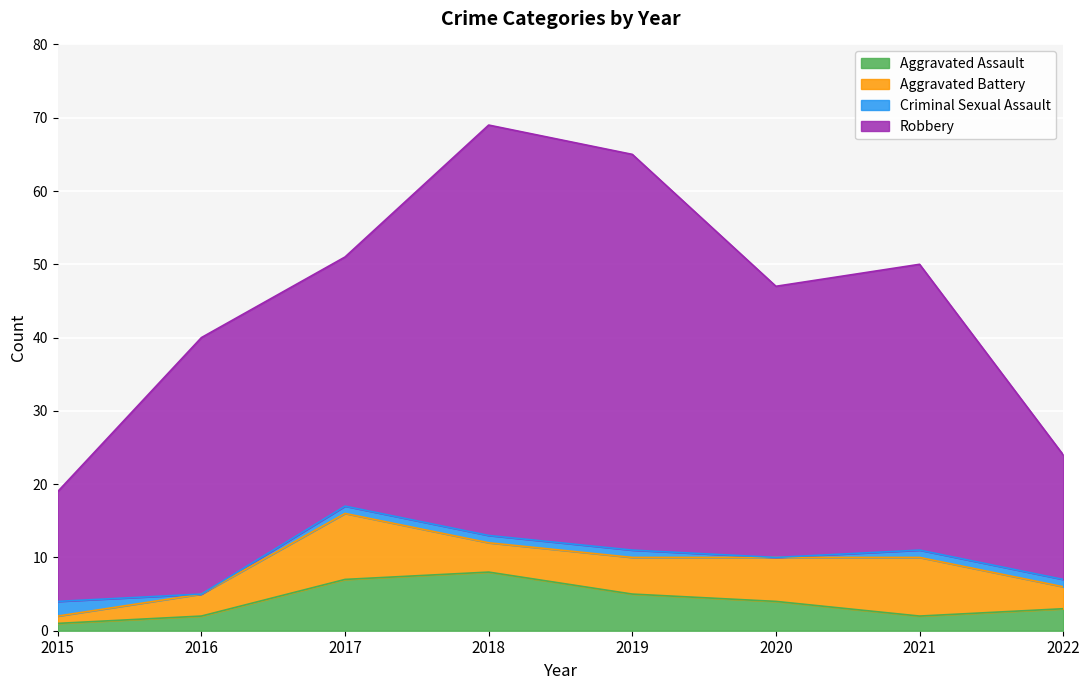

Where is the first local minimum for Robbery?

2017